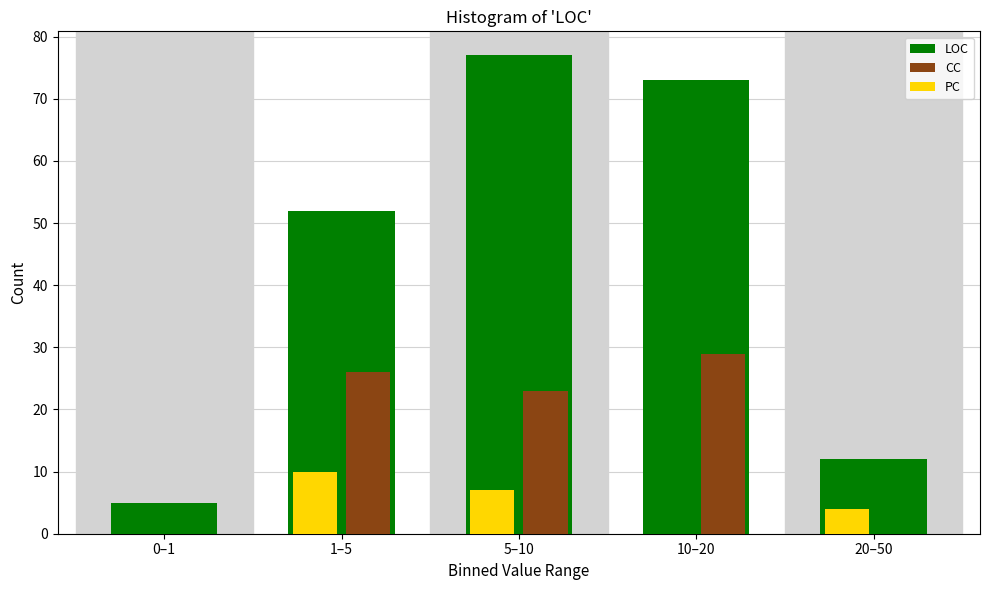

Reading right to left, extract all data points from this chart.

LOC: 20–50=12	10–20=73	5–10=77	1–5=52	0–1=5
CC: 20–50=0	10–20=29	5–10=23	1–5=26	0–1=0
PC: 20–50=4	10–20=0	5–10=7	1–5=10	0–1=0